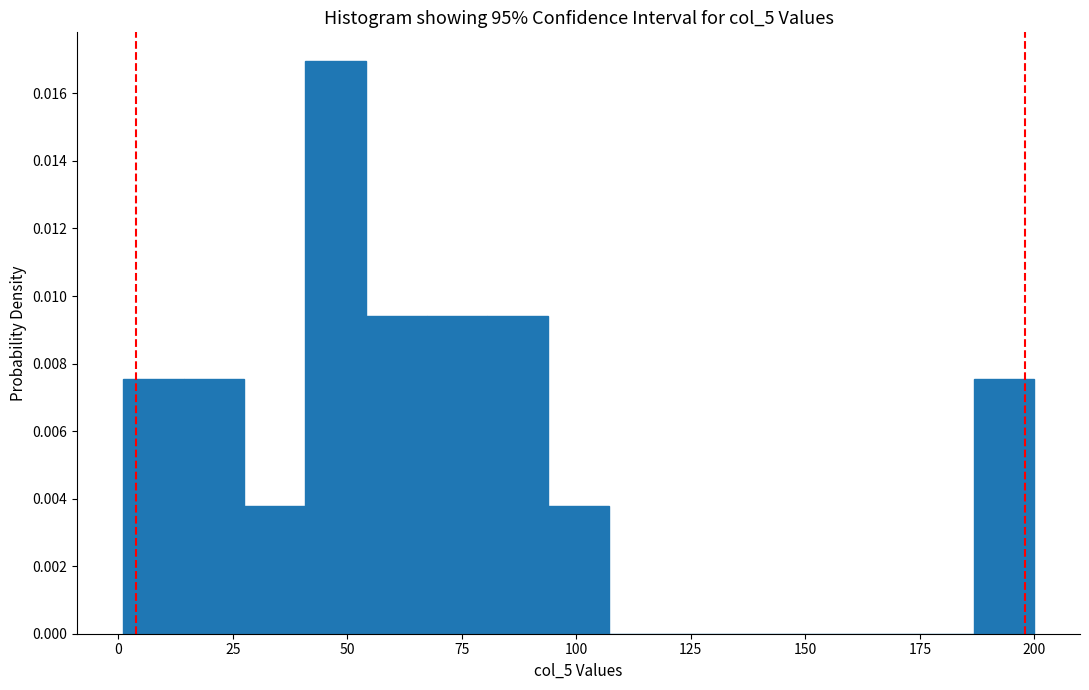

Read against the x-axis, roughly where is the centre of the tallest bar?

45